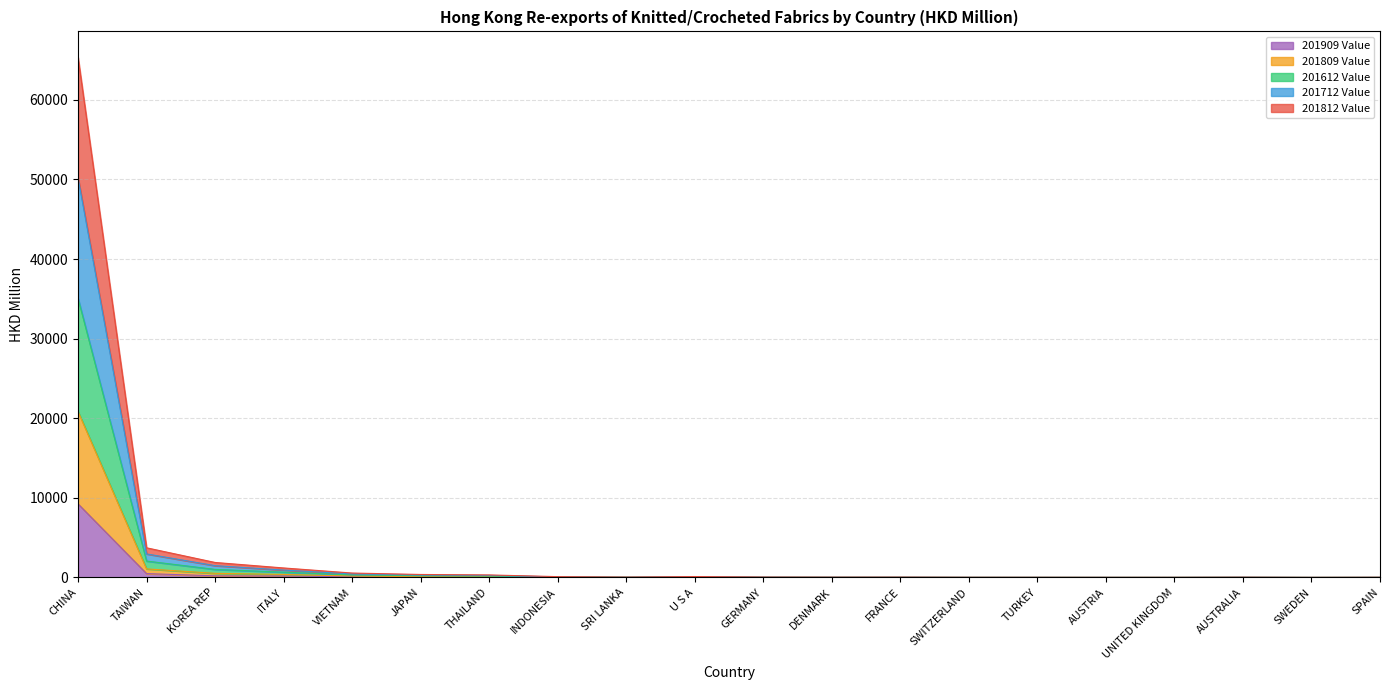

At which label does 201909 Value reach its peak?

CHINA